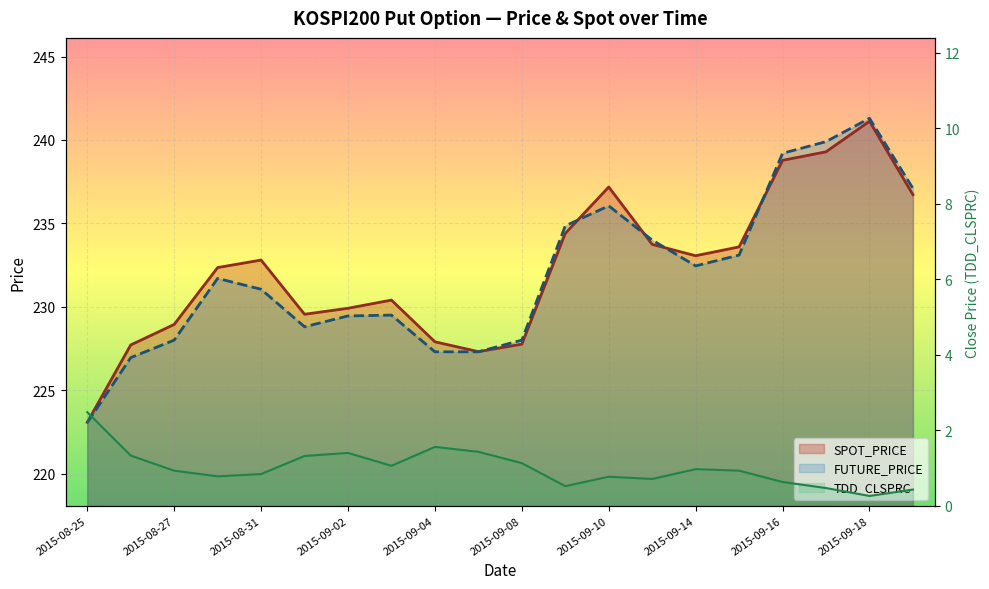

Reading left to right, list all the values displayed in this chart.

SPOT_PRICE: 2015-08-25=223.1	2015-08-26=227.7	2015-08-27=228.9	2015-08-28=232.3	2015-08-31=232.8	2015-09-01=229.6	2015-09-02=229.9	2015-09-03=230.4	2015-09-04=227.9	2015-09-07=227.3	2015-09-08=227.8	2015-09-09=234.4	2015-09-10=237.2	2015-09-11=233.7	2015-09-14=233.1	2015-09-15=233.6	2015-09-16=238.8	2015-09-17=239.3	2015-09-18=241.1	2015-09-21=236.7
FUTURE_PRICE: 2015-08-25=223.1	2015-08-26=226.9	2015-08-27=228.0	2015-08-28=231.7	2015-08-31=231.1	2015-09-01=228.8	2015-09-02=229.4	2015-09-03=229.5	2015-09-04=227.3	2015-09-07=227.3	2015-09-08=228.0	2015-09-09=234.8	2015-09-10=236.1	2015-09-11=234.0	2015-09-14=232.4	2015-09-15=233.1	2015-09-16=239.2	2015-09-17=239.9	2015-09-18=241.3	2015-09-21=237.1
TDD_CLSPRC: 2015-08-25=2.5	2015-08-26=1.3	2015-08-27=0.9	2015-08-28=0.8	2015-08-31=0.8	2015-09-01=1.3	2015-09-02=1.4	2015-09-03=1.1	2015-09-04=1.6	2015-09-07=1.4	2015-09-08=1.1	2015-09-09=0.5	2015-09-10=0.8	2015-09-11=0.7	2015-09-14=1.0	2015-09-15=0.9	2015-09-16=0.6	2015-09-17=0.5	2015-09-18=0.3	2015-09-21=0.4